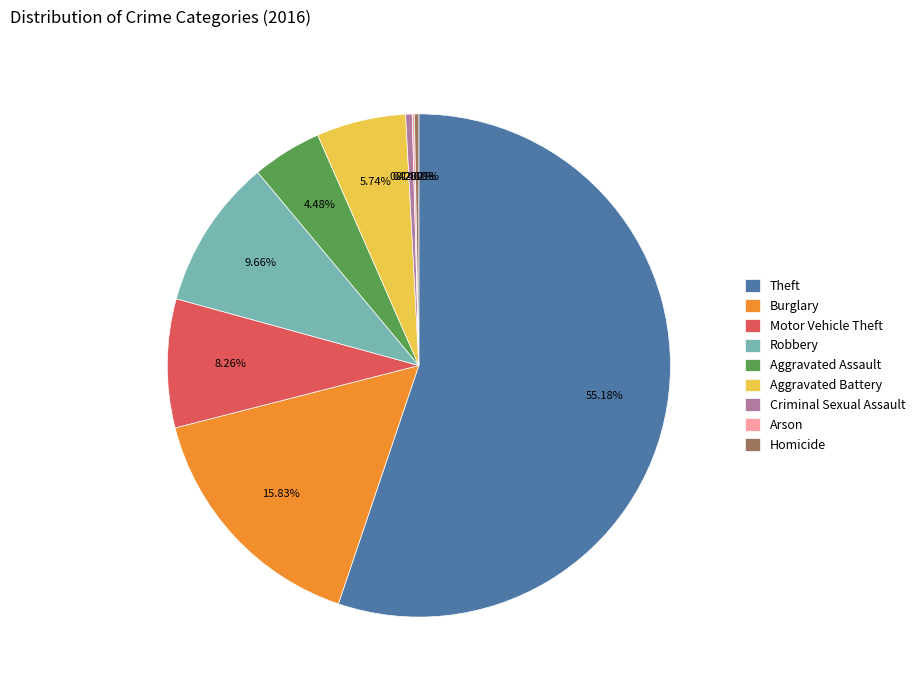

What is the largest slice in the pie chart?

Theft